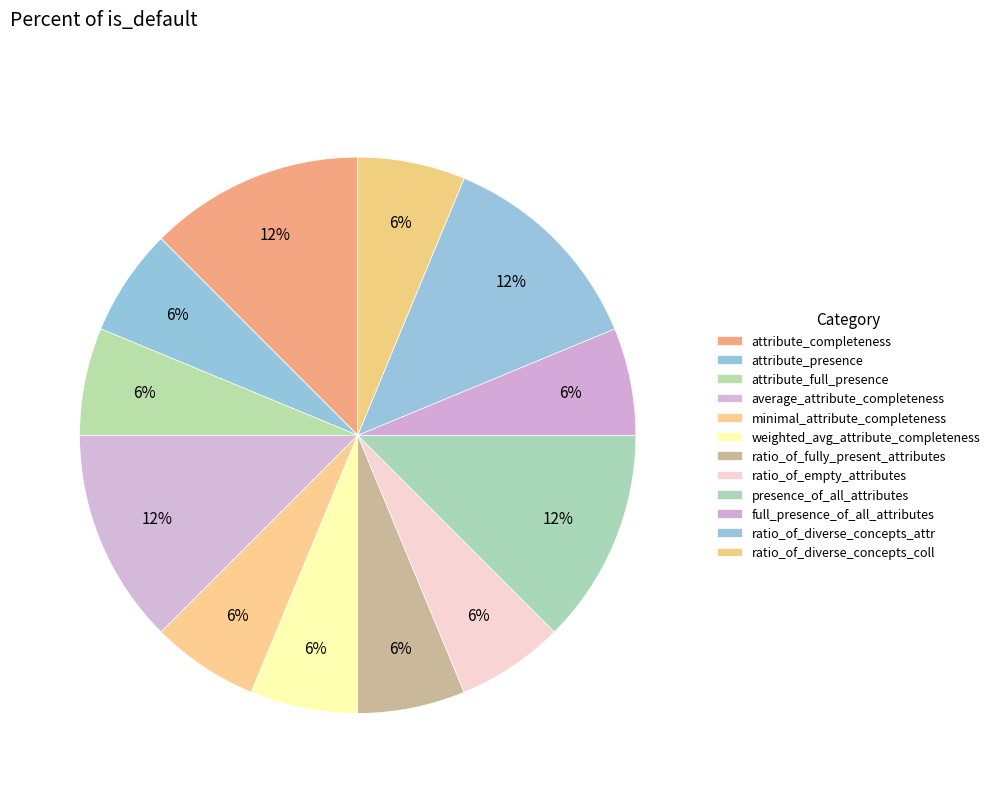

Is there a majority slice in this chart?

No